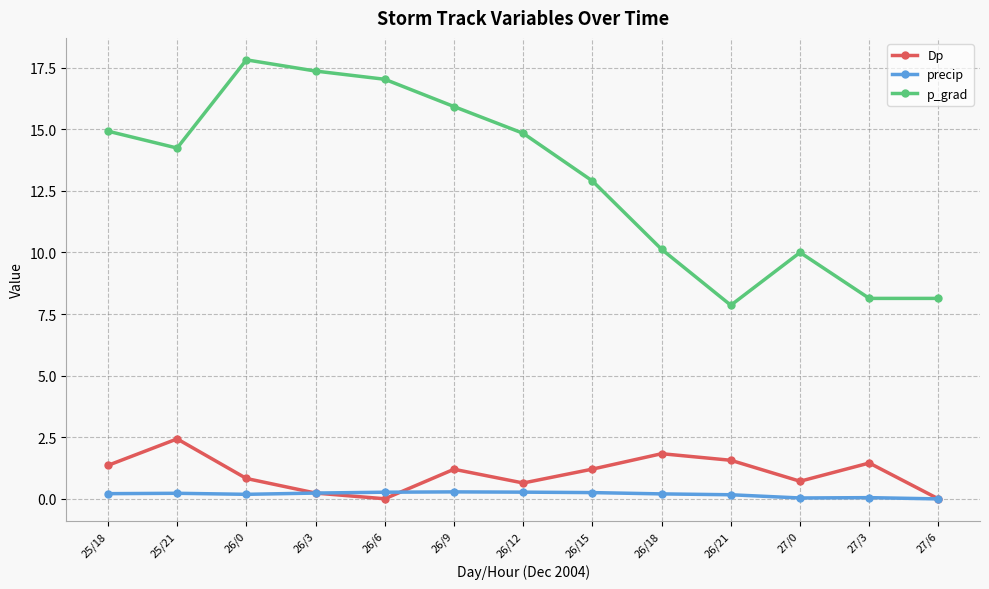

How many categories are shown in the chart?

13